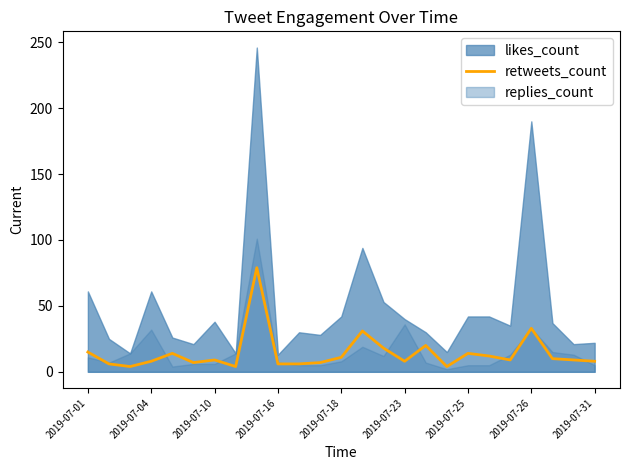

The retweets_count series shows 8 at 2019-07-23. True or false?

True